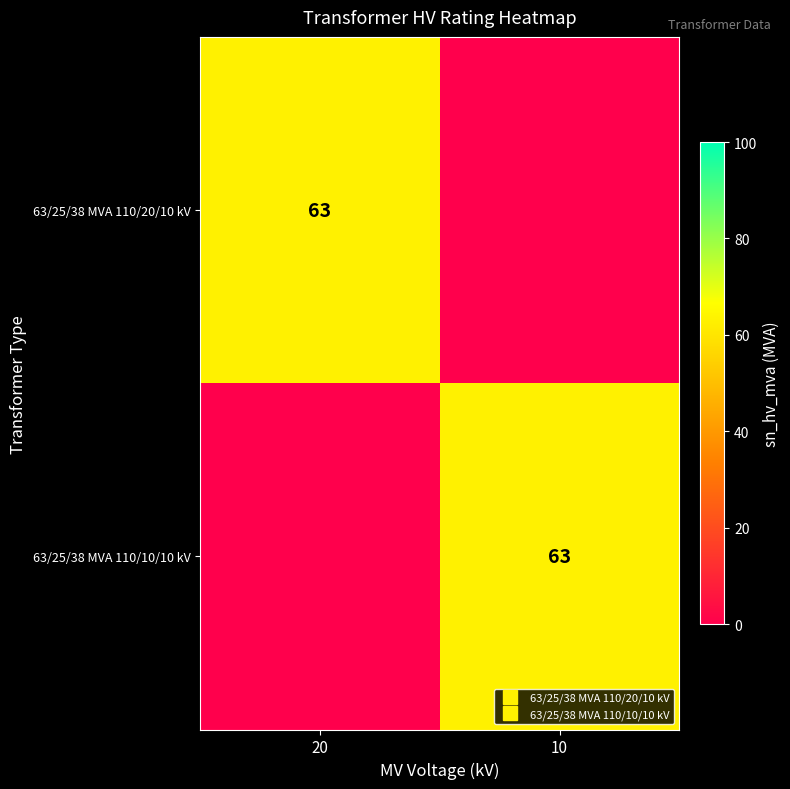

What is the sum of the 63/25/38 MVA 110/20/10 kV values at 20 and 10?

63